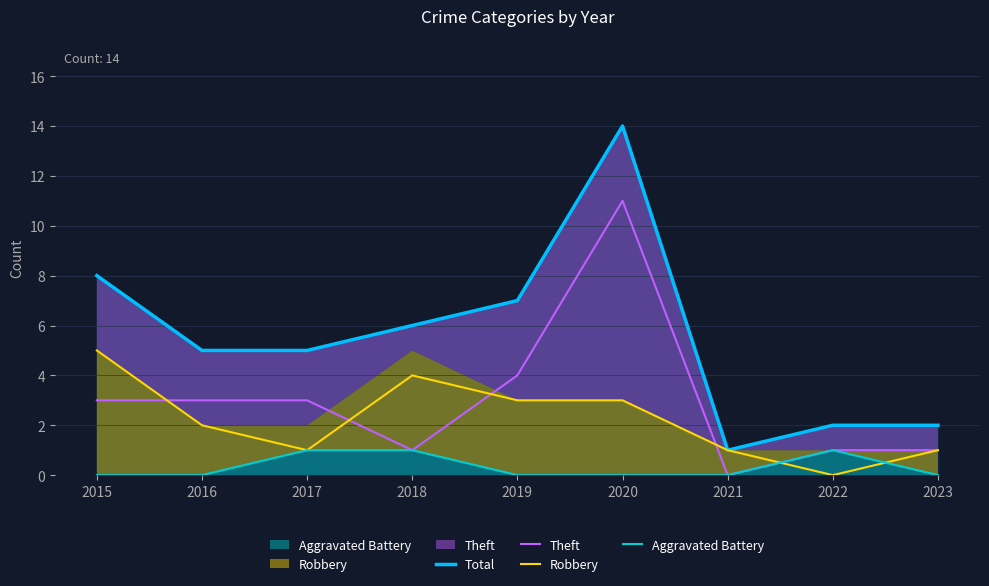

At which category does Total reach its first local peak?

2020